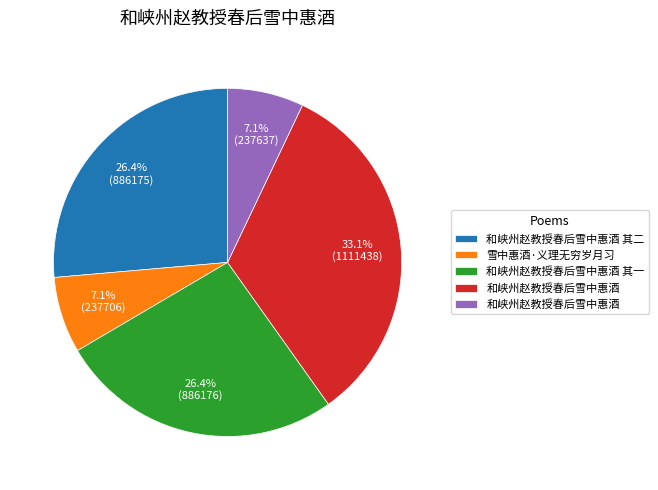

Is there any slice that represents more than half of the pie?

No